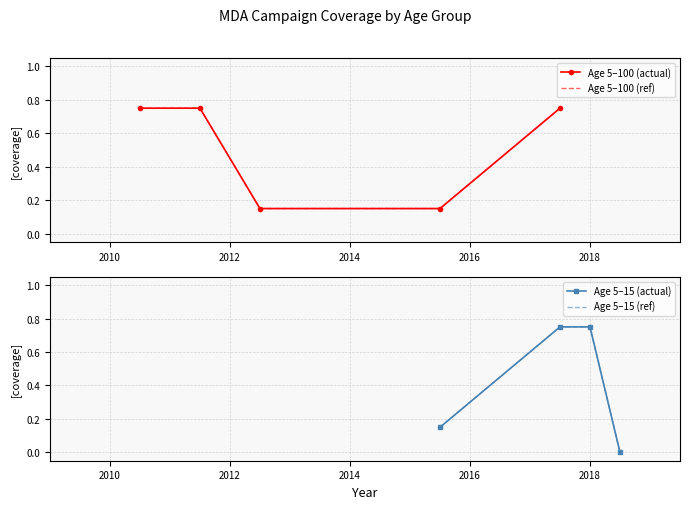

What is the value of the 1st point from the left?

0.8